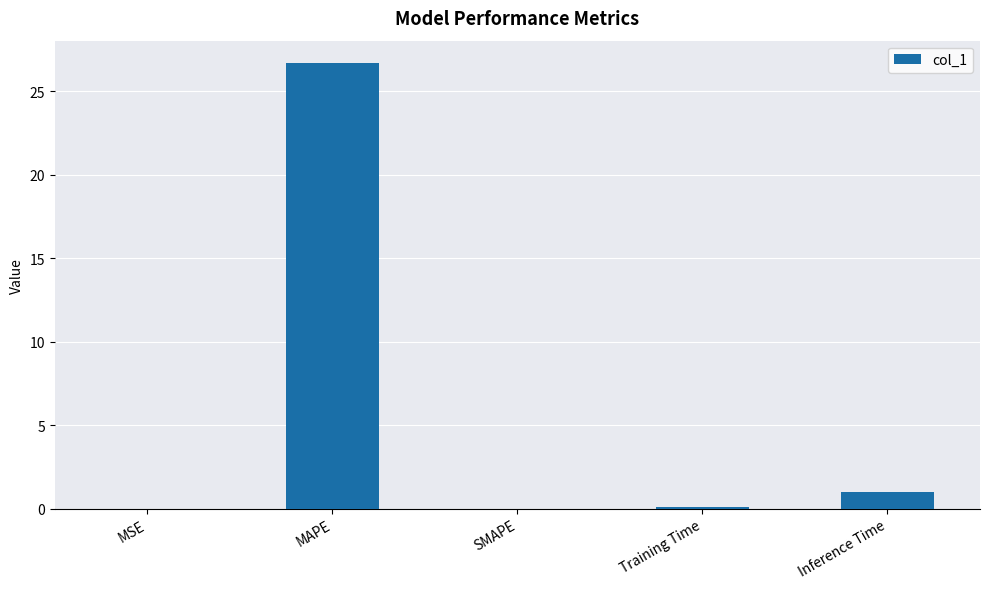

What is the maximum value shown in the chart?

26.7